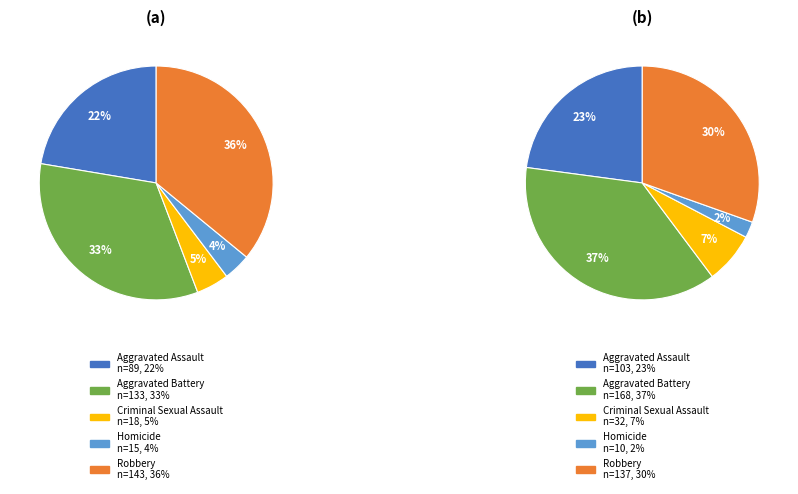

What portion of the pie excludes Aggravated Battery?

66.6%